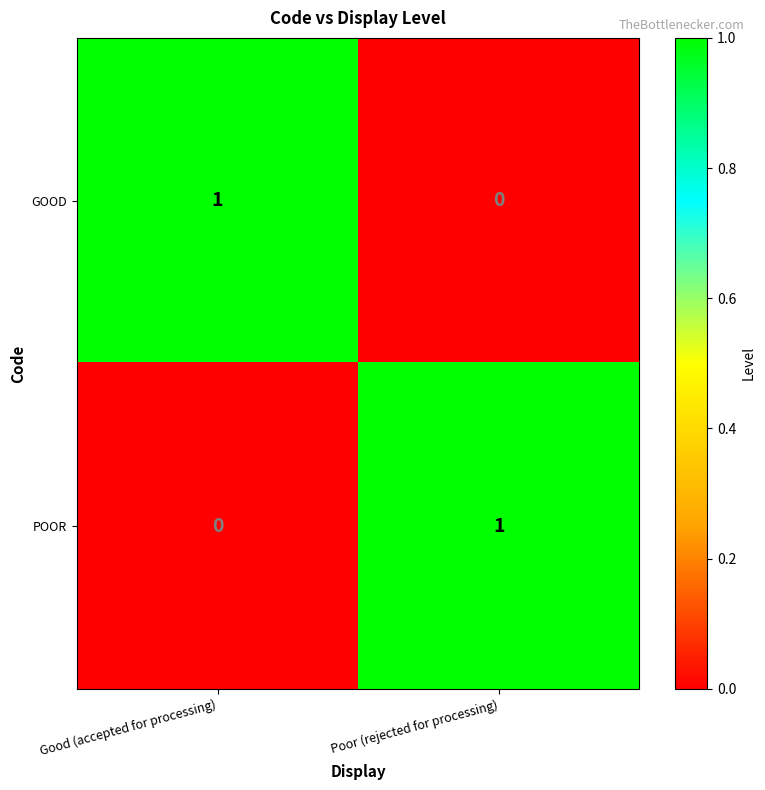

The POOR series shows 0 at Poor (rejected for processing). True or false?

False